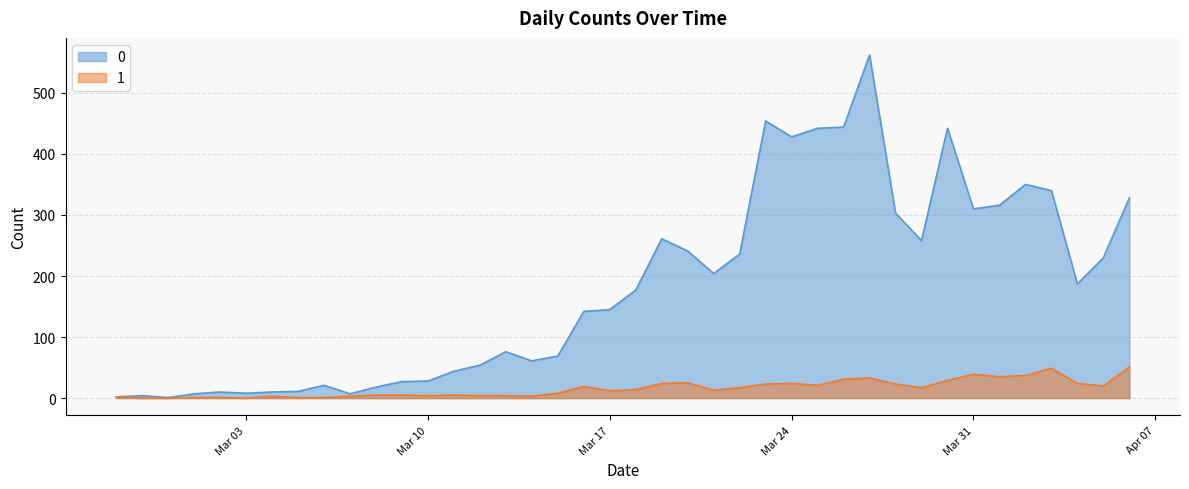

What is the difference between the maximum and second lowest values in the 0 series?

560